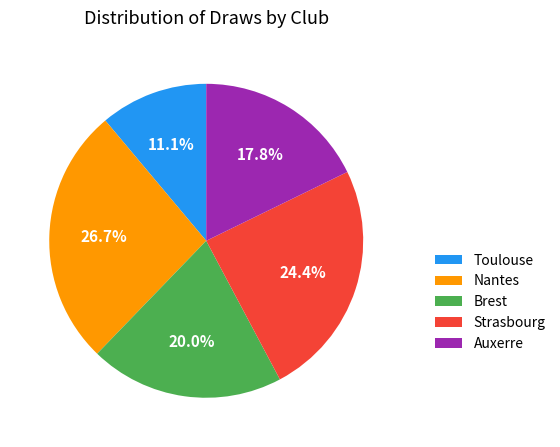

Do Nantes and Strasbourg together represent more than half of the pie?

Yes